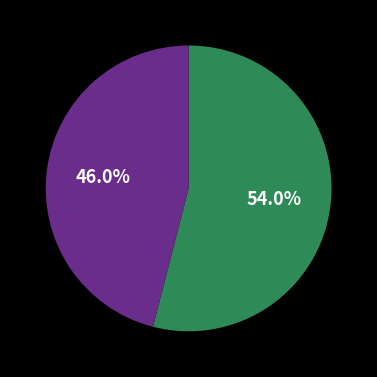

Is there a majority slice in this chart?

Yes